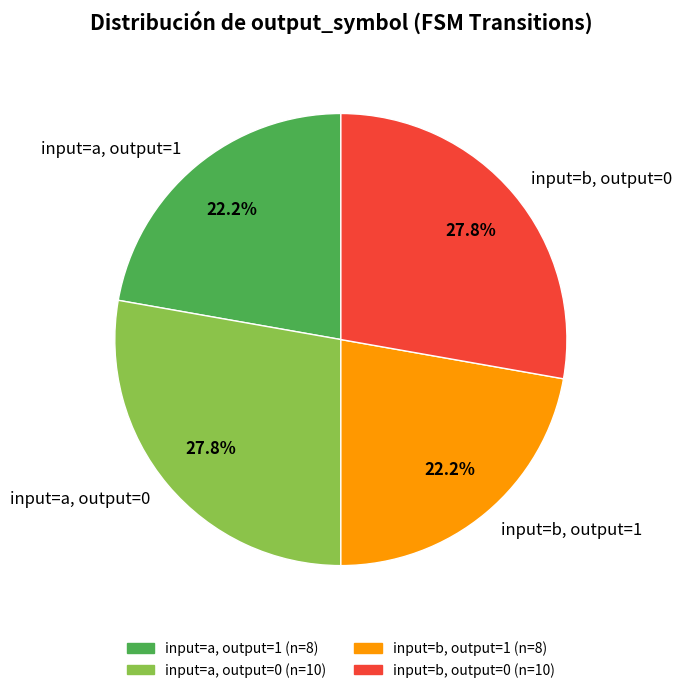

Count the number of slices in the pie.

4